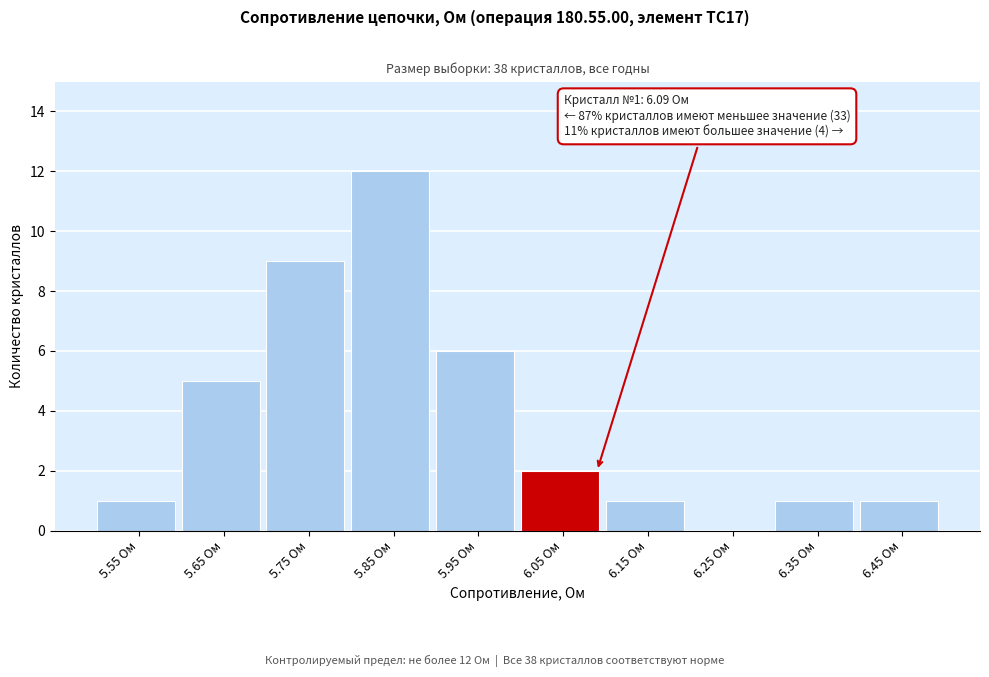

Reading right to left, extract all data points from this chart.

6.45 Ом=1	6.35 Ом=1	6.25 Ом=0	6.15 Ом=1	6.05 Ом=2	5.95 Ом=6	5.85 Ом=12	5.75 Ом=9	5.65 Ом=5	5.55 Ом=1